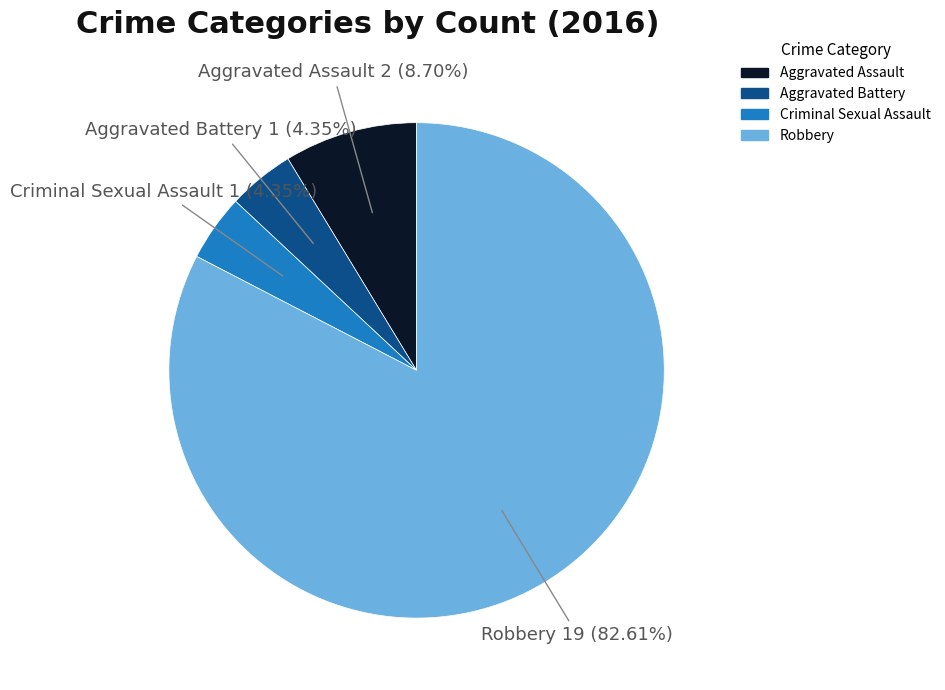

How many segments does this pie chart have?

4